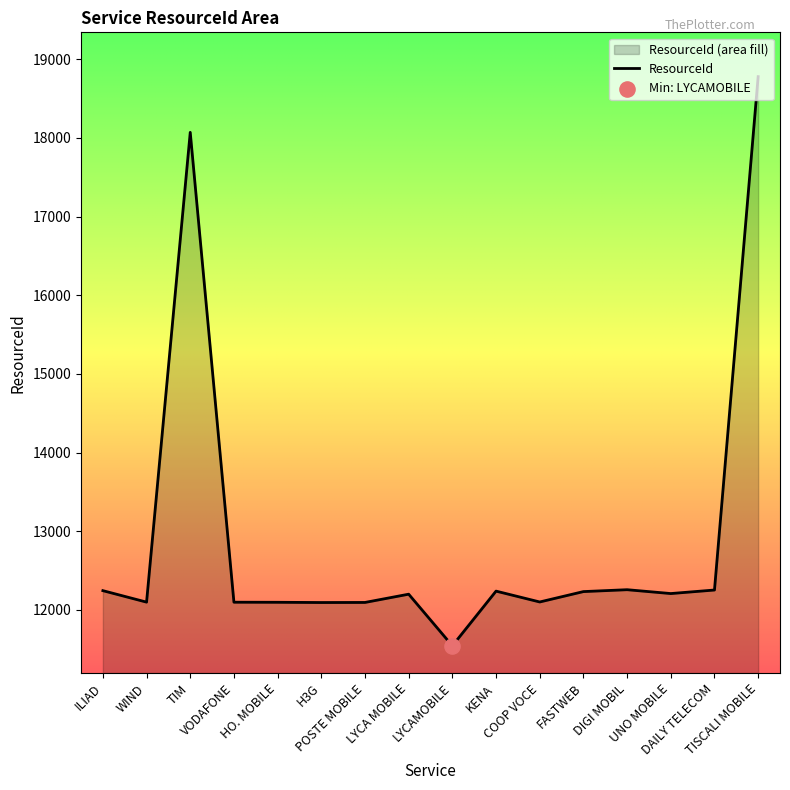

Between LYCAMOBILE and WIND, which is larger?

WIND